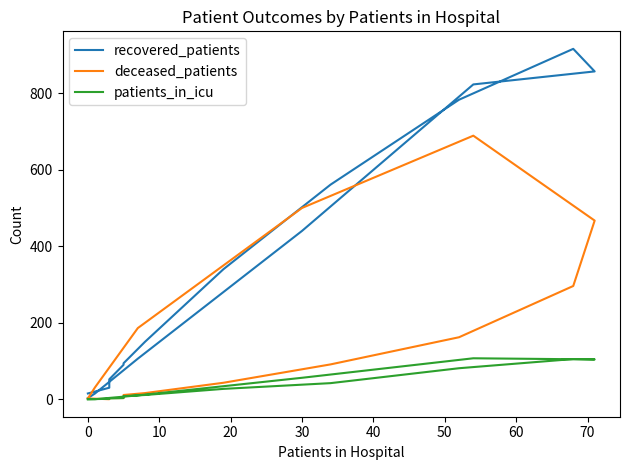

What are all the series names shown in the legend?

recovered_patients, deceased_patients, patients_in_icu